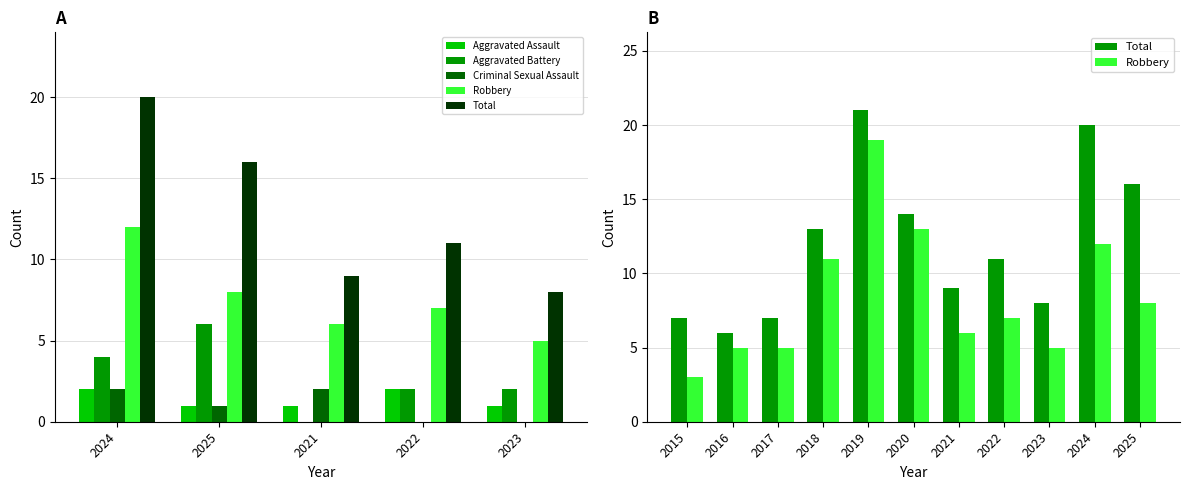

What position from the left is 2024?

1